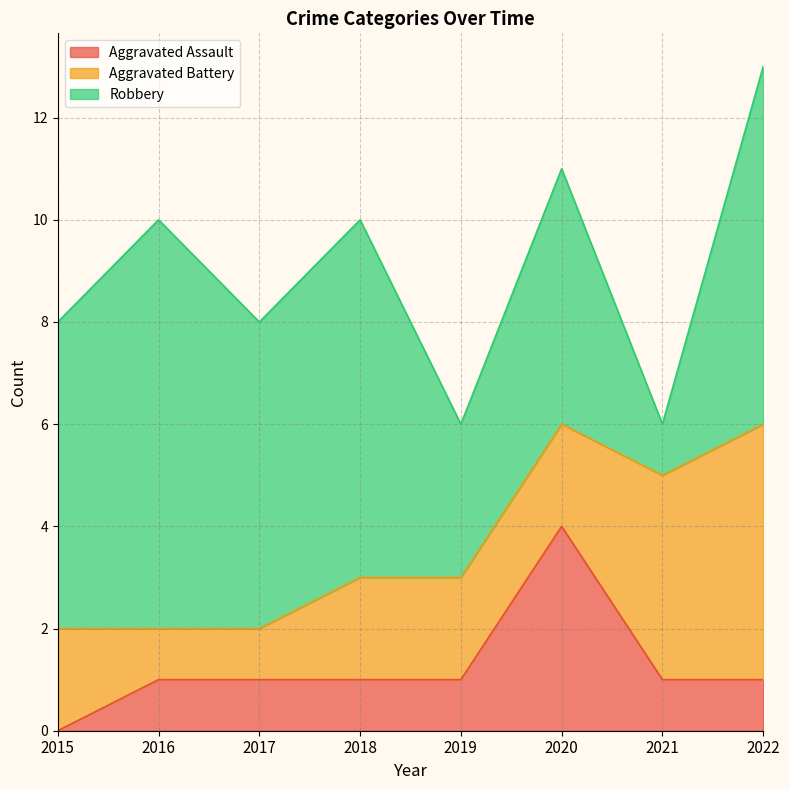

Is the value of Aggravated Battery at 2019 greater than the value of Robbery at 2018?

No